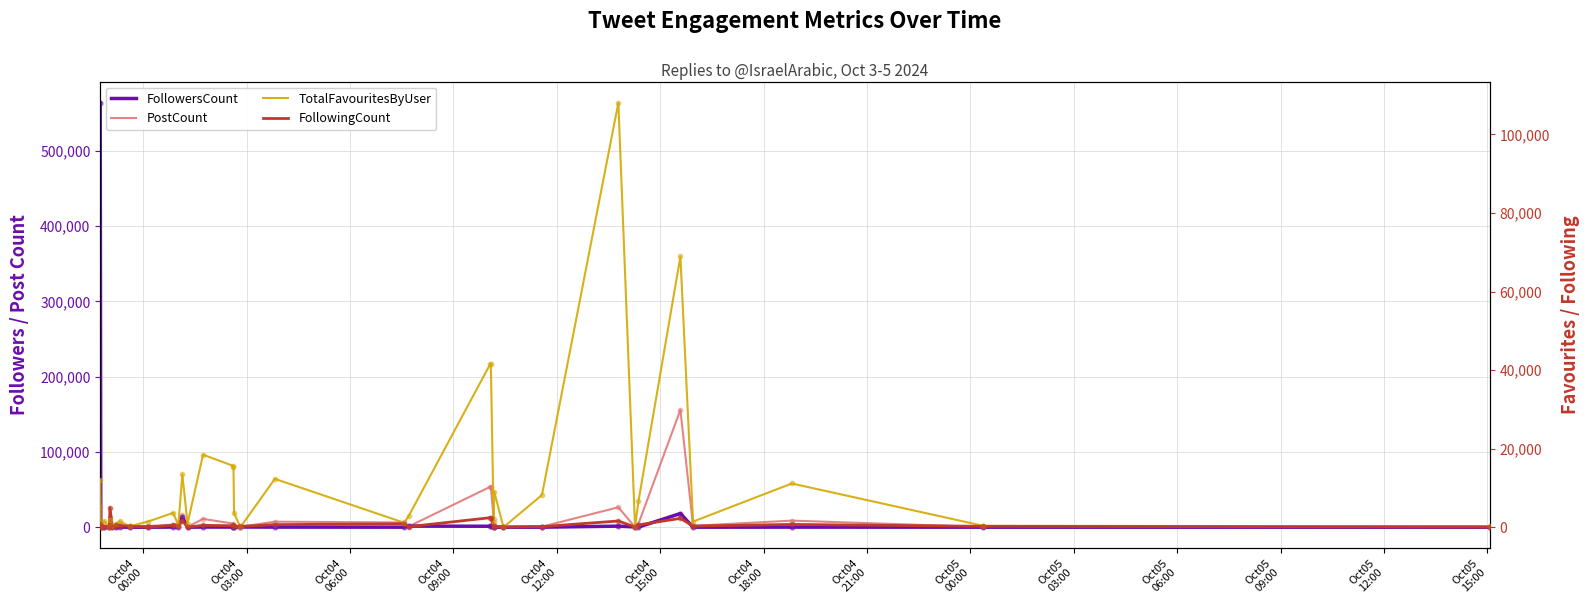

At how many categories does at least one series exceed 489094?

1